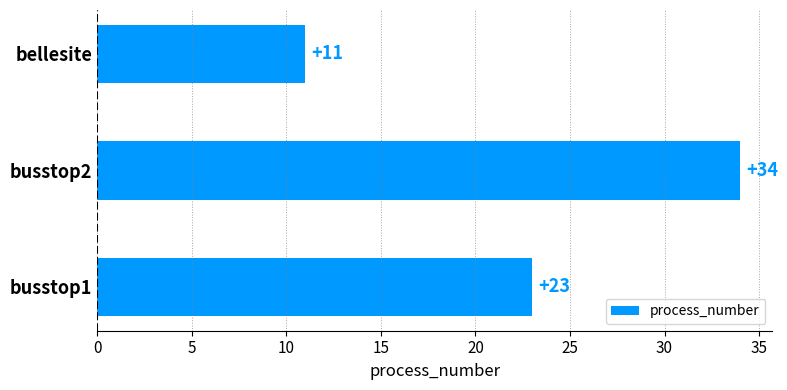

Which label corresponds to the largest value in the chart?

busstop2